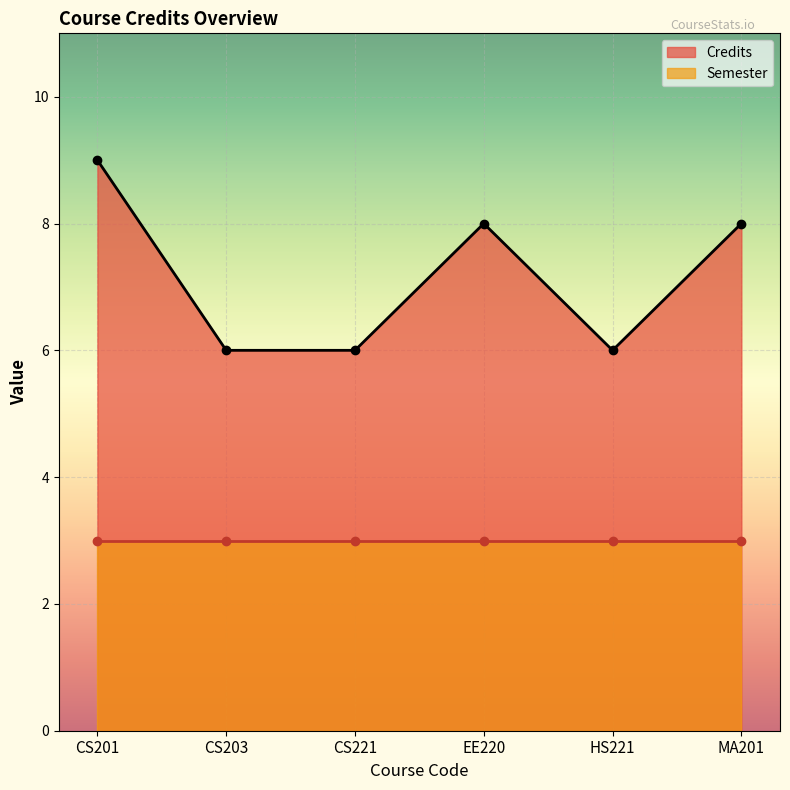

List the labels in order of value, largest first.

CS201, EE220, MA201, CS203, CS221, HS221